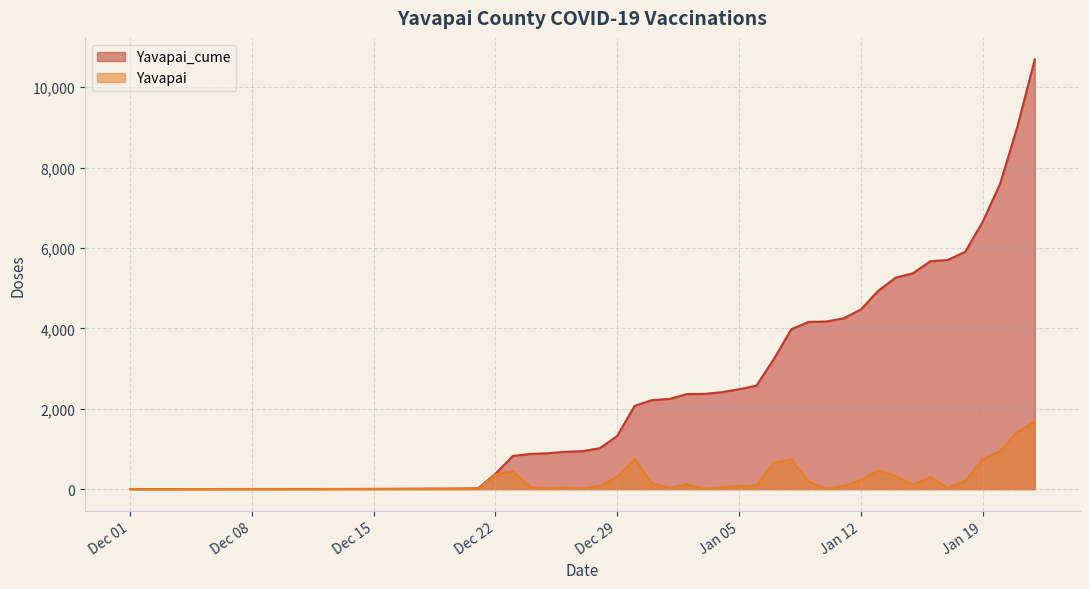

Rank the series by their average value, from highest to lowest.

Yavapai_cume, Yavapai